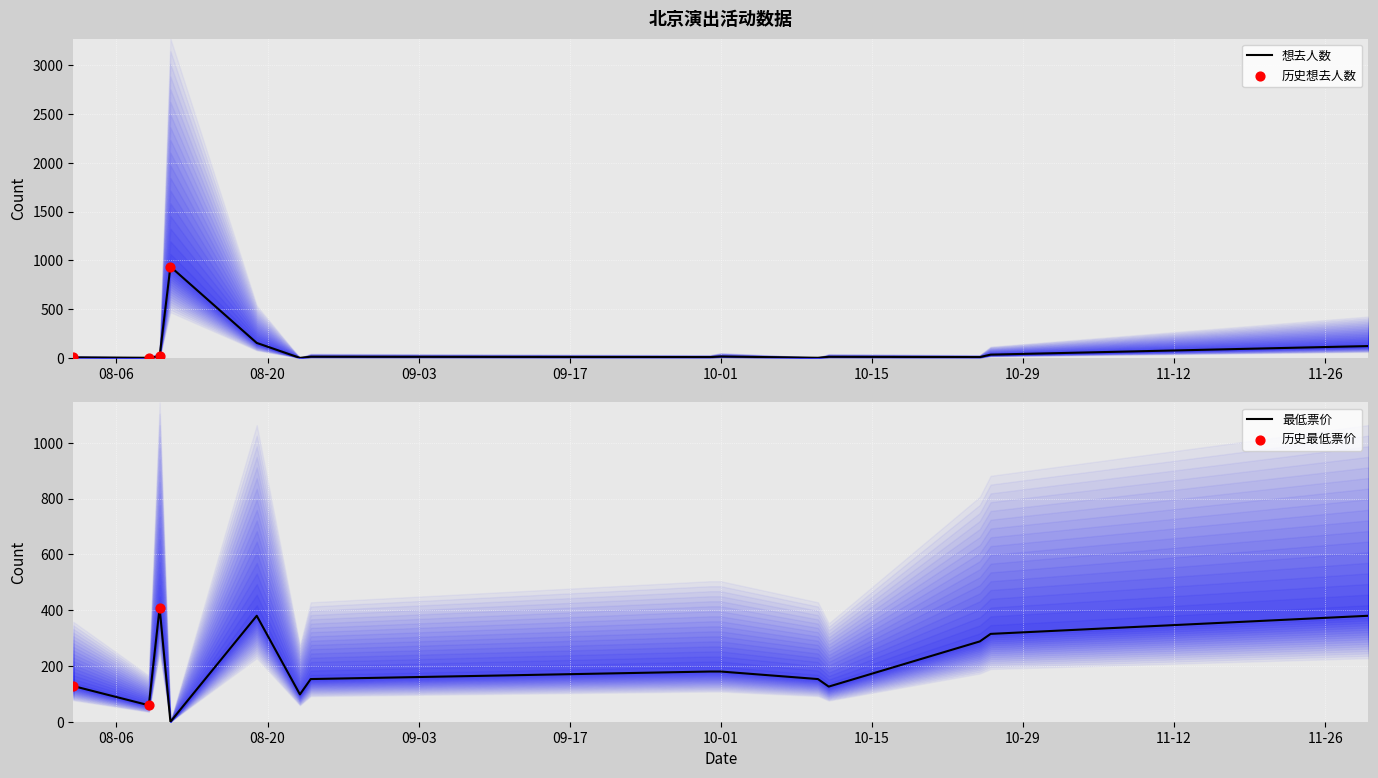

Which series has the largest Y range (max minus min)?

想去人数